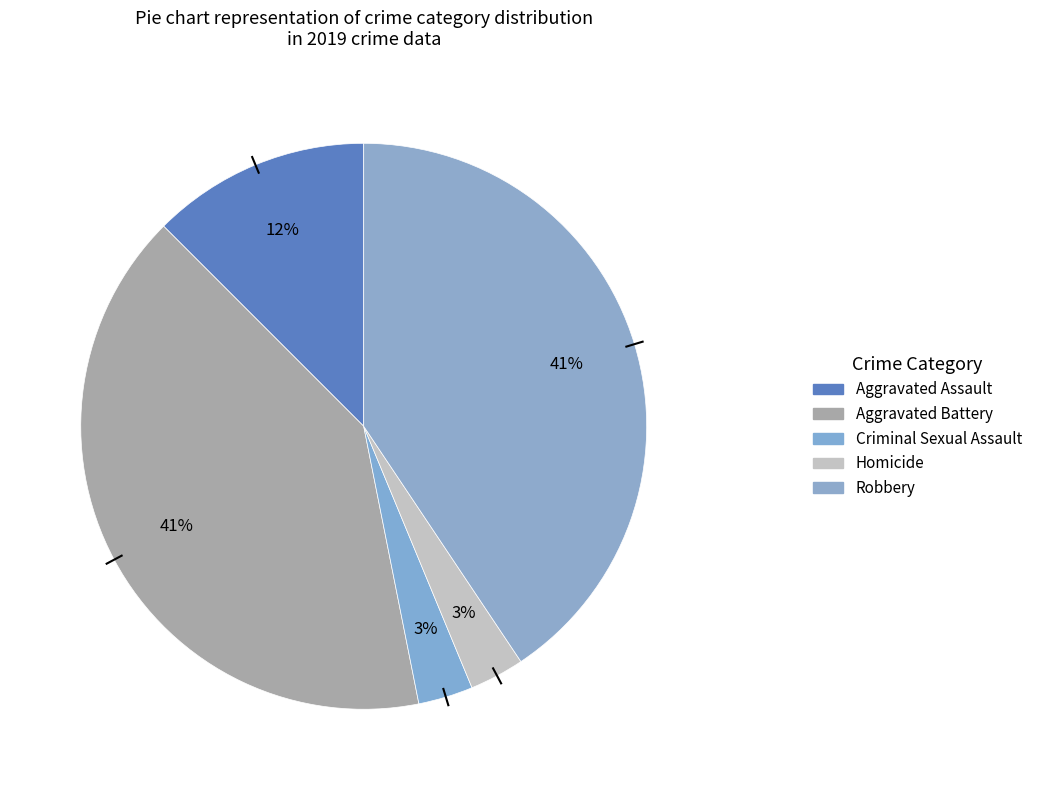

Rank the categories by value from highest to lowest.

Aggravated Battery, Robbery, Aggravated Assault, Criminal Sexual Assault, Homicide